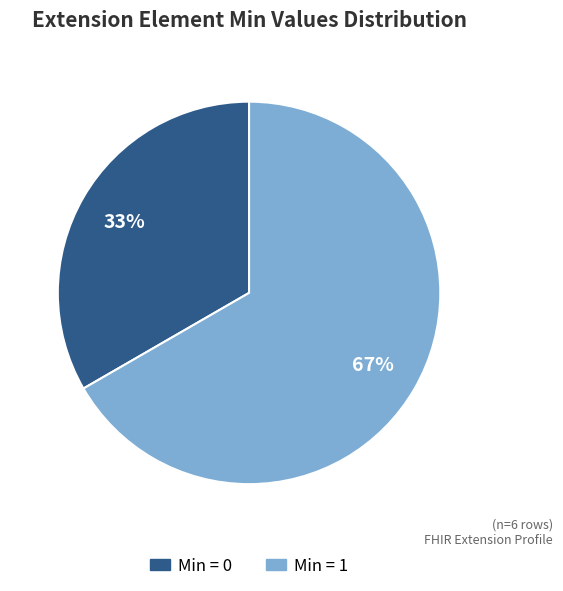

To the nearest percent, what is the average slice percentage?

50%